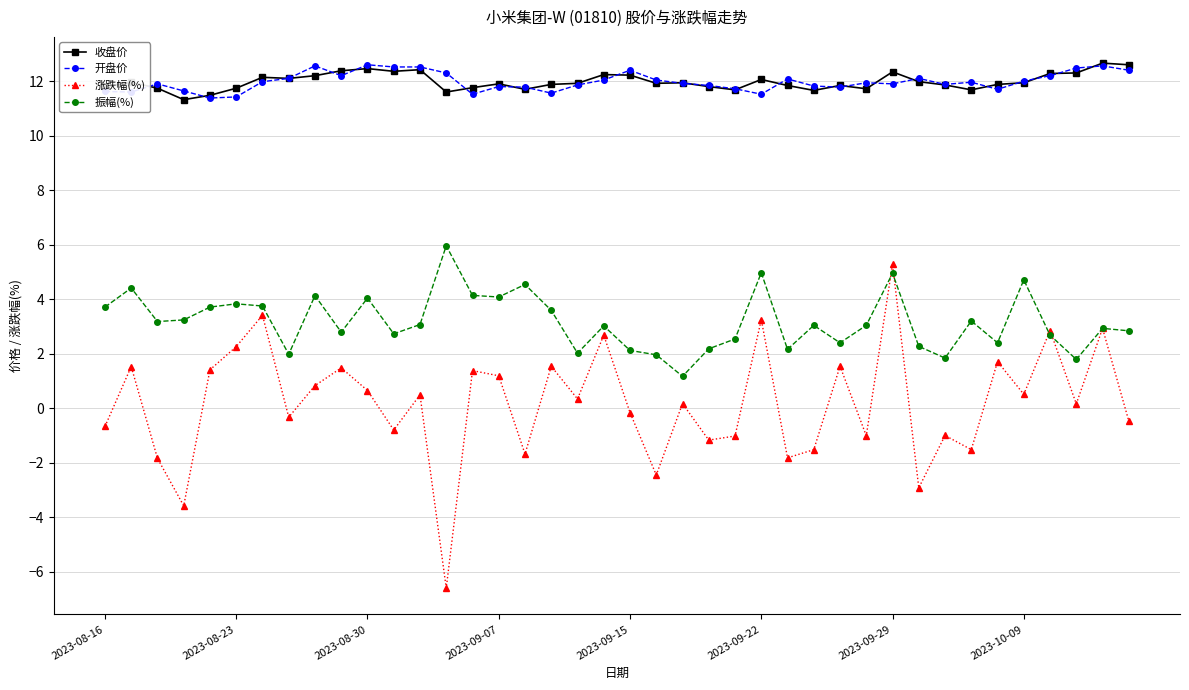

What is the sum of all 收盘价 values?

479.3